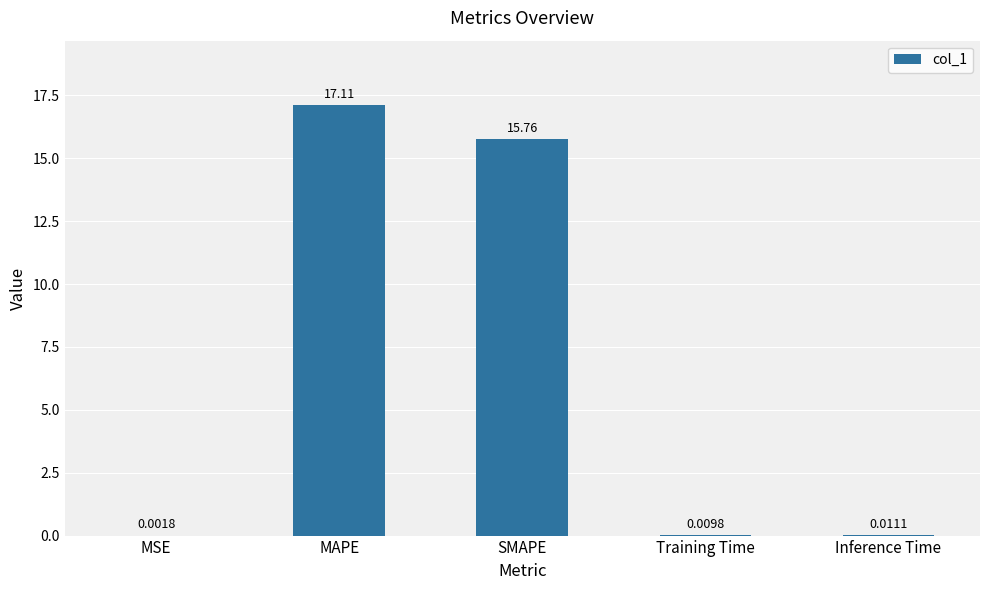

What is the approximate value at SMAPE?

15.8